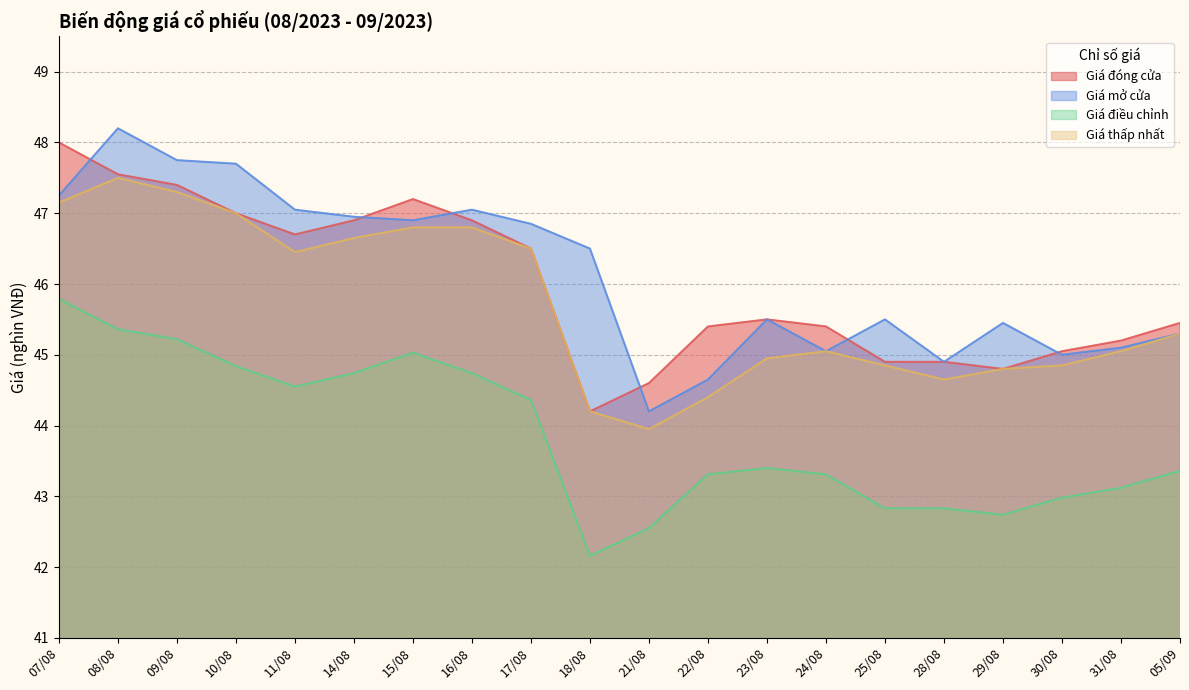

True or false: Giá điều chỉnh and Giá mở cửa intersect in this chart.

False